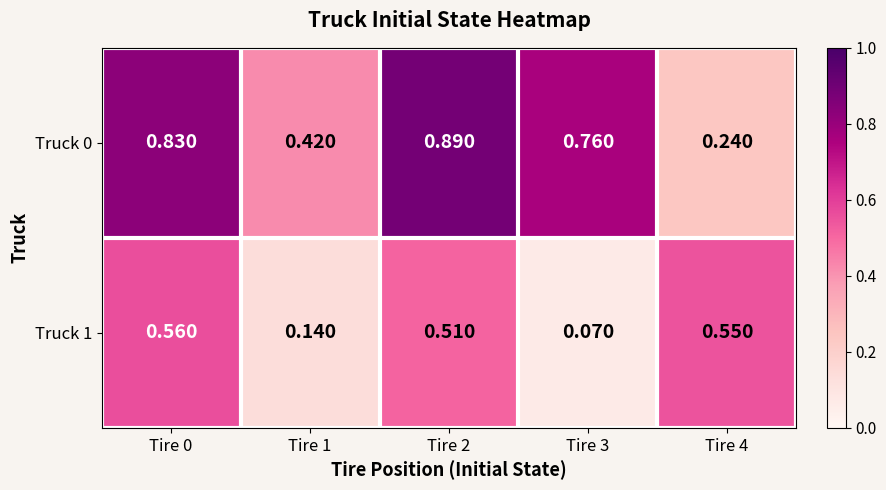

Rank the series at Tire 2 from highest to lowest value.

Truck 0, Truck 1